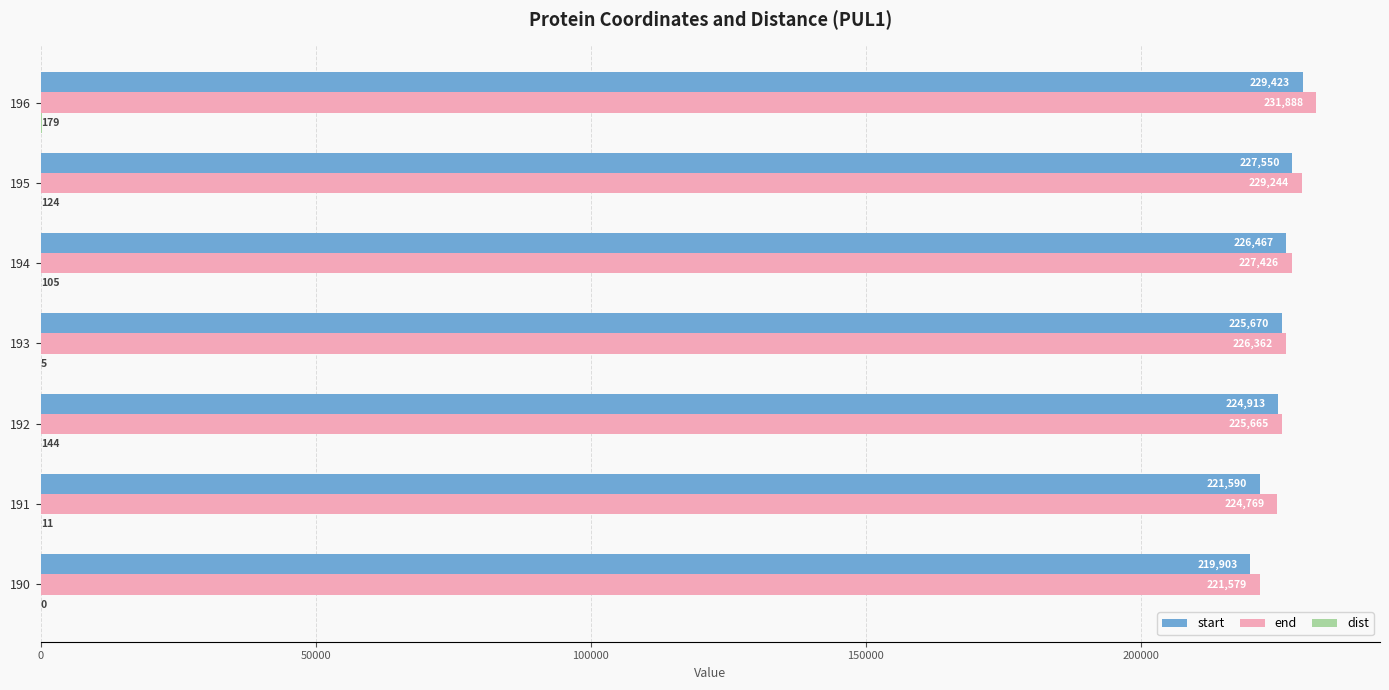

Which series has the largest total across all categories?

end